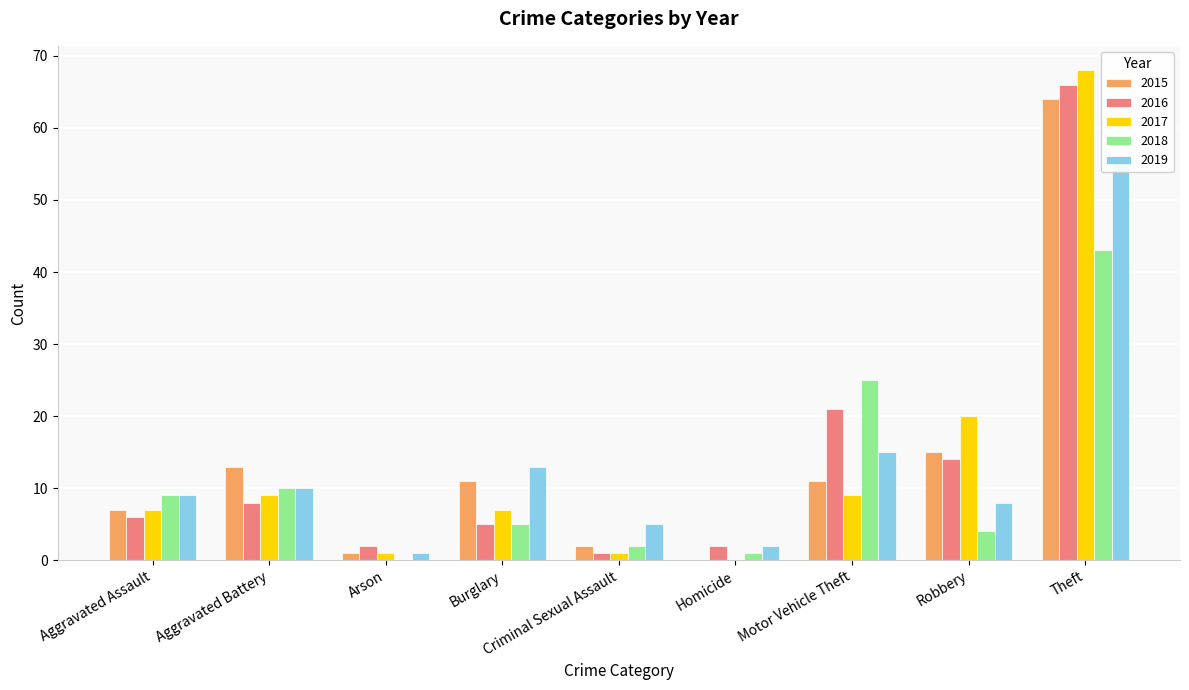

Reading left to right, transcribe all the data shown in this chart.

2015: 7	13	1	11	2	0	11	15	64
2016: 6	8	2	5	1	2	21	14	66
2017: 7	9	1	7	1	0	9	20	68
2018: 9	10	0	5	2	1	25	4	43
2019: 9	10	1	13	5	2	15	8	56